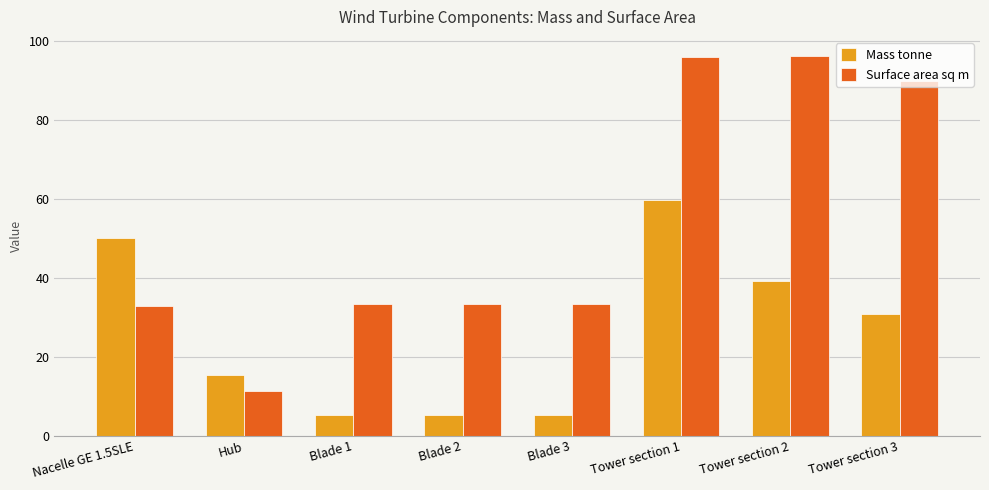

What is the smallest value displayed?

5.2